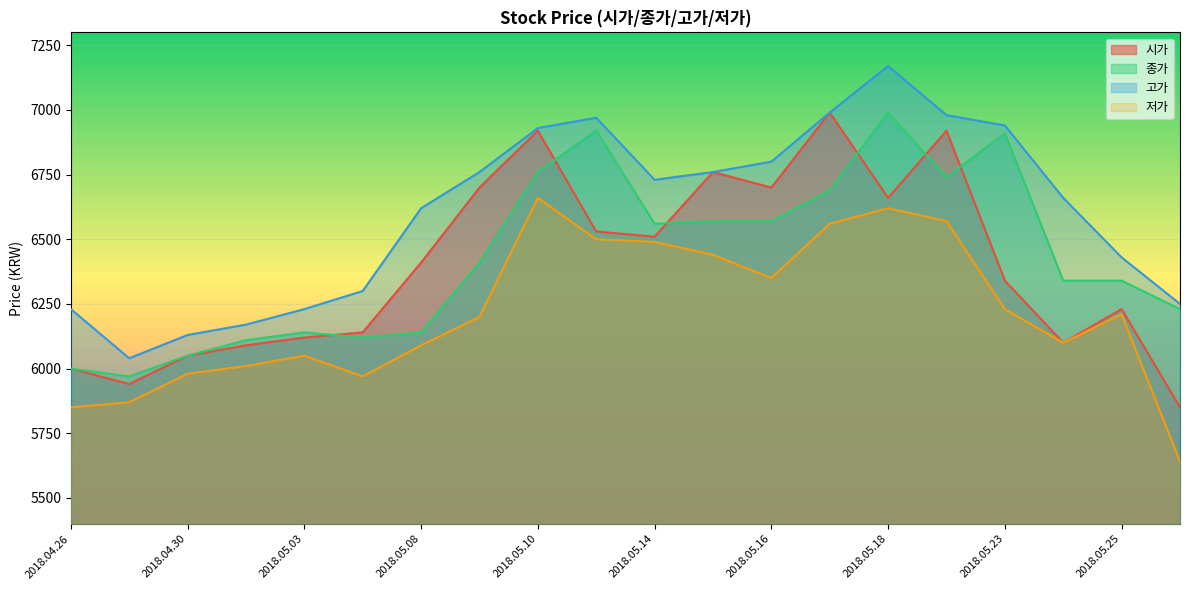

True or false: 고가 and 종가 cross at least once.

False